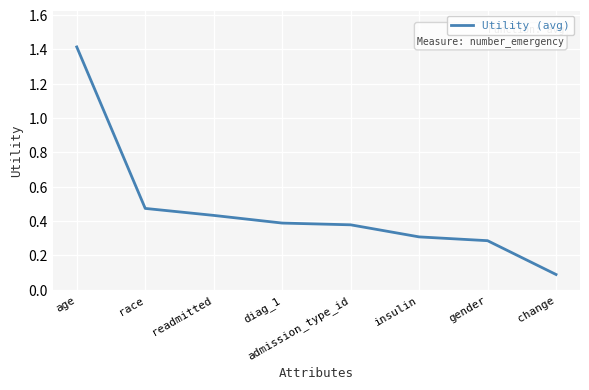

Does the chart display data point markers on the line(s)?

No